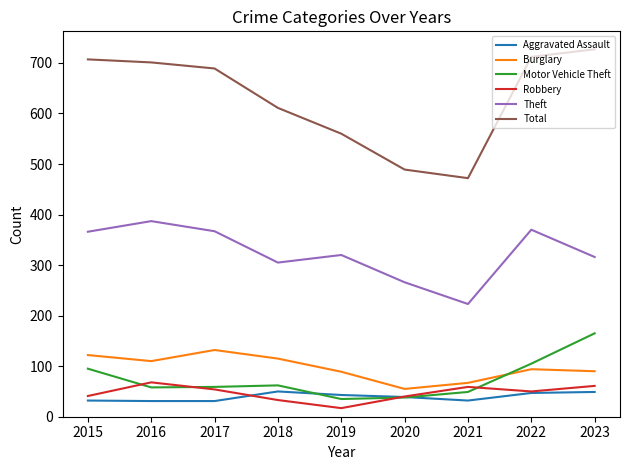

Is it true that Motor Vehicle Theft equals 62 at 2018?

True